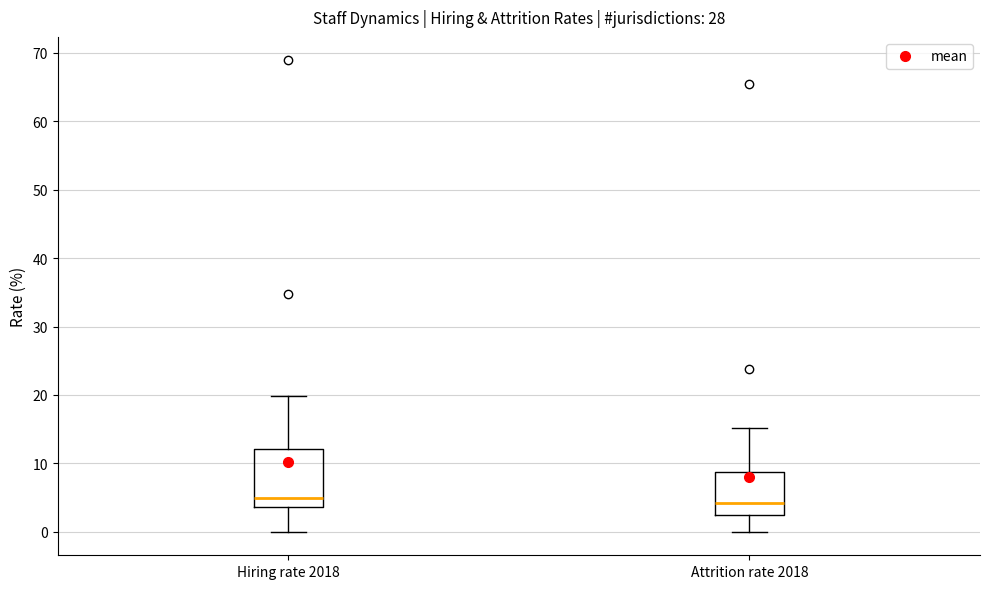

Reading left to right, read every box against the y-axis: the position of its median line, the range the box covers, and the ends of its whiskers. The values are not printed on the chart, so give them approximately, as read against the axis.

Hiring rate 2018: median 5, box 4 to 12, whiskers 0 to 20
Attrition rate 2018: median 4, box 3 to 9, whiskers 0 to 15